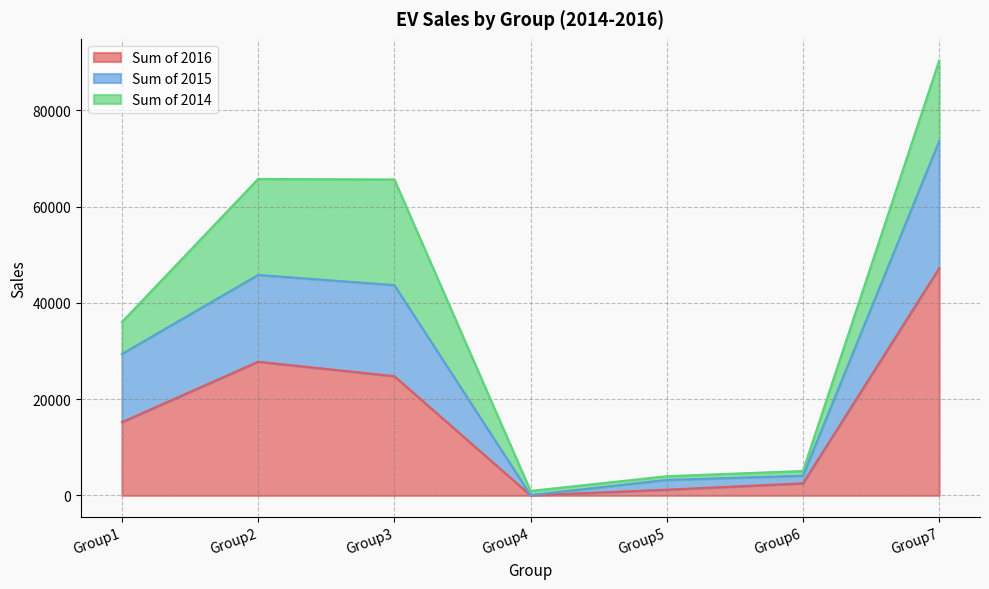

True or false: Sum of 2015 and Sum of 2016 intersect in this chart.

False